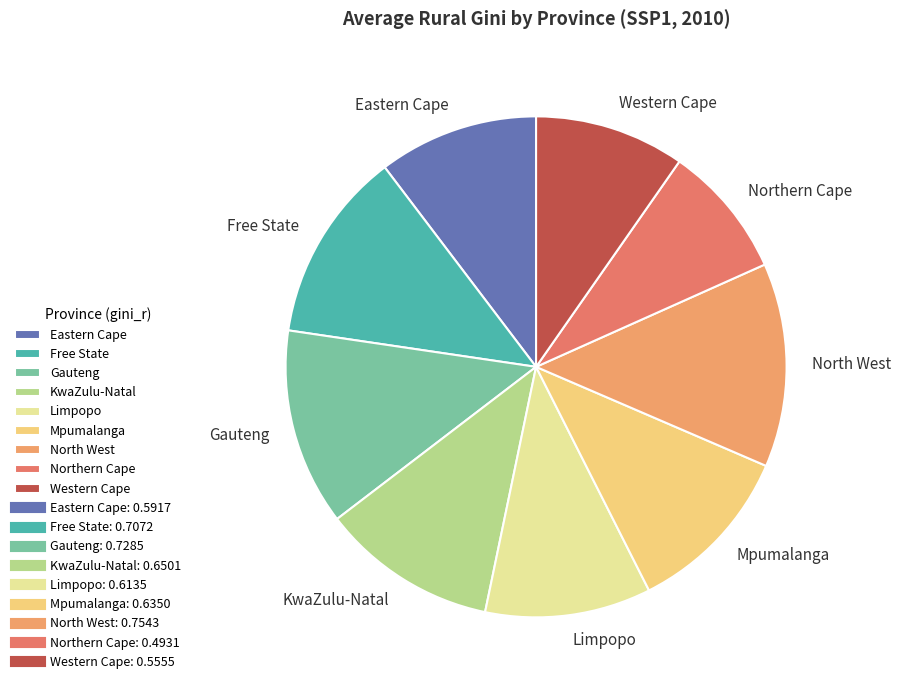

Between Limpopo and KwaZulu-Natal, which is larger?

KwaZulu-Natal